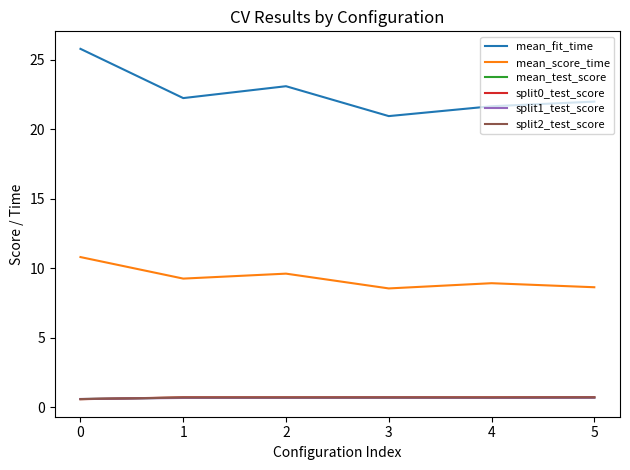

Which series has the largest range (max minus min)?

mean_fit_time